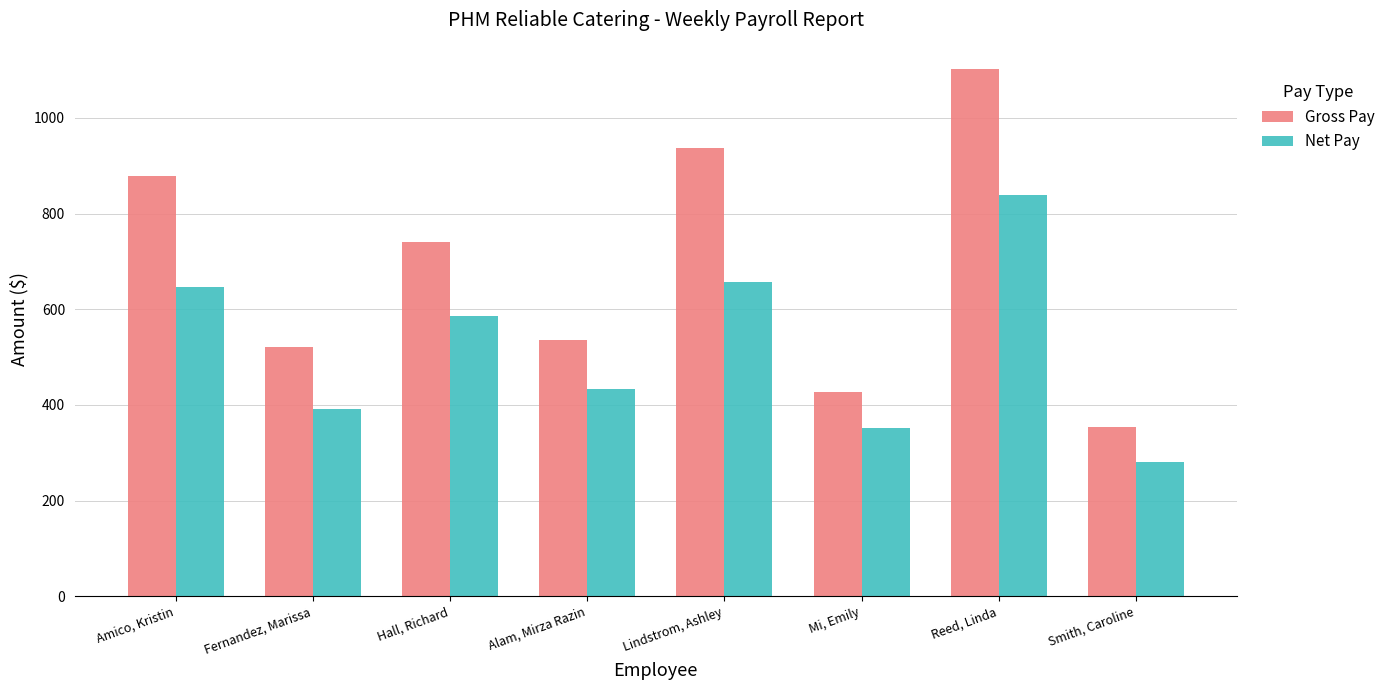

How many bars are there in total?

16